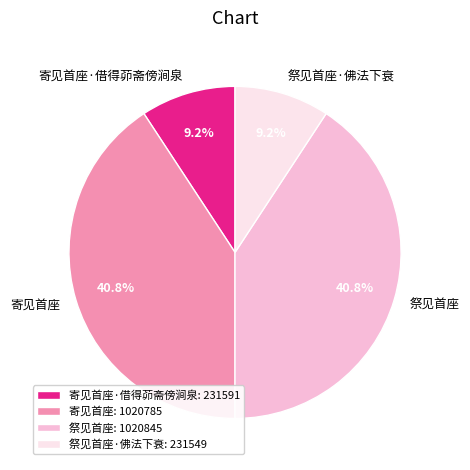

To the nearest percent, what is the average slice percentage?

25%